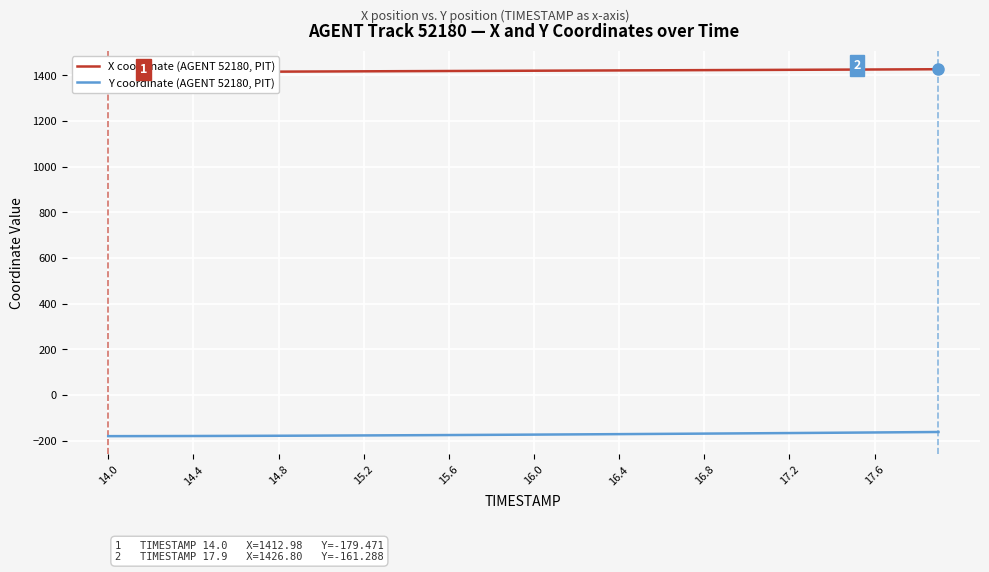

True or false: X coordinate (AGENT 52180, PIT) has more than 2 points higher than both neighbors.

False